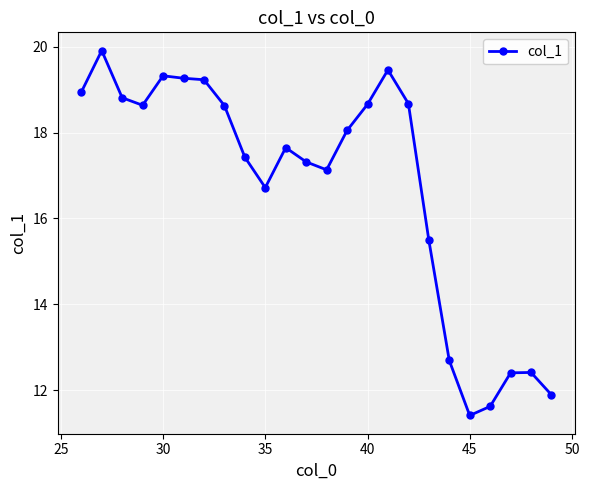

How many series are shown in this chart?

1